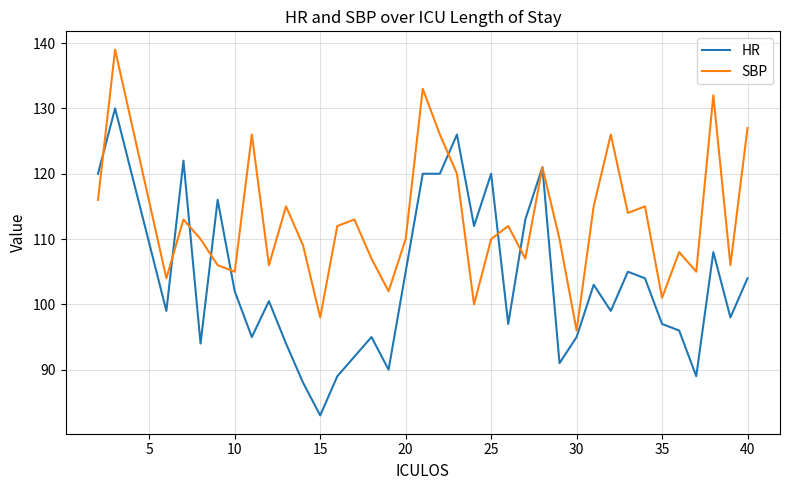

At how many categories does at least one series exceed 86?

37